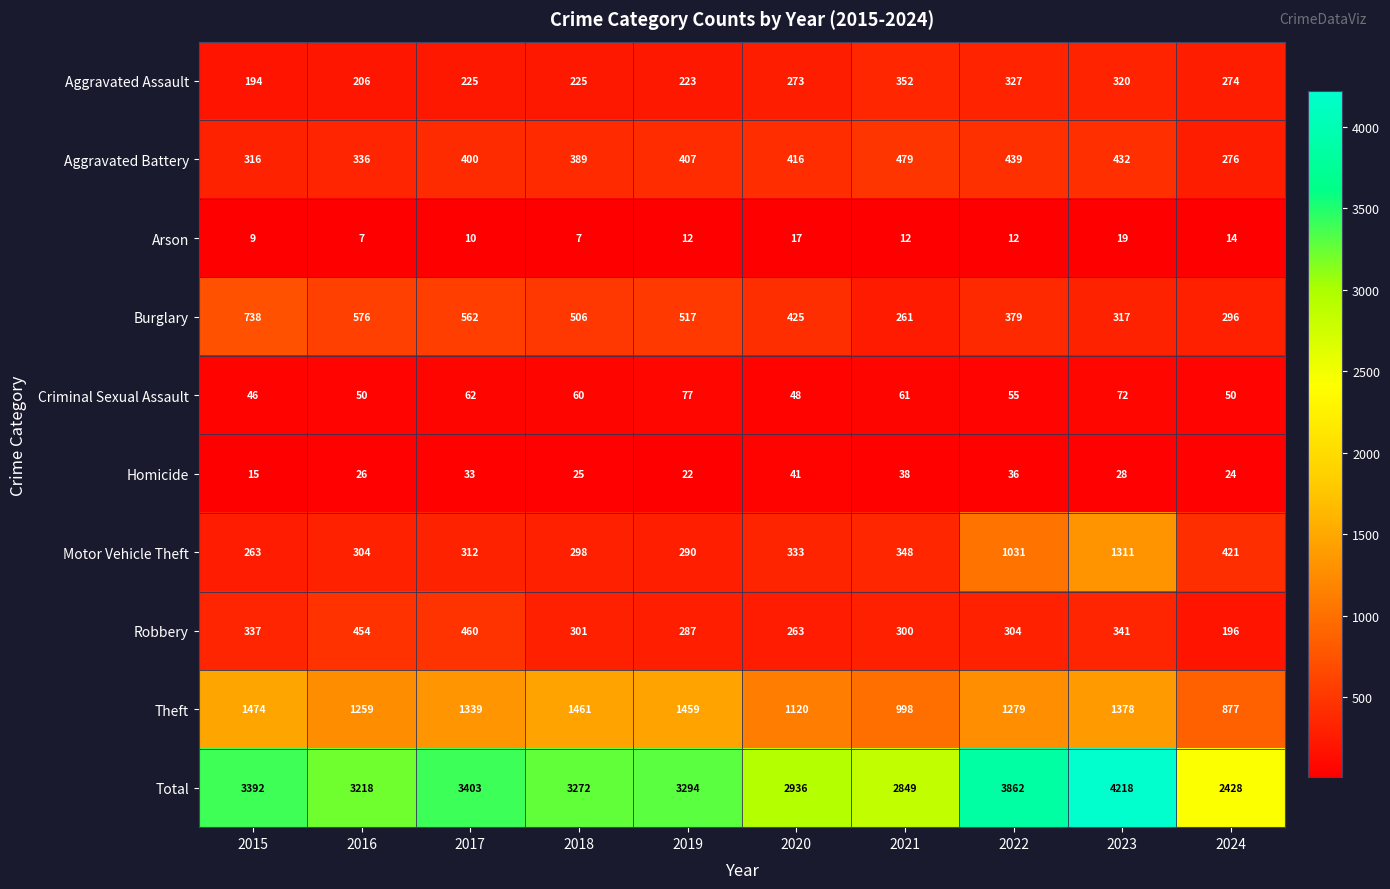

True or false: Homicide has a value of 22 at 2019.

True